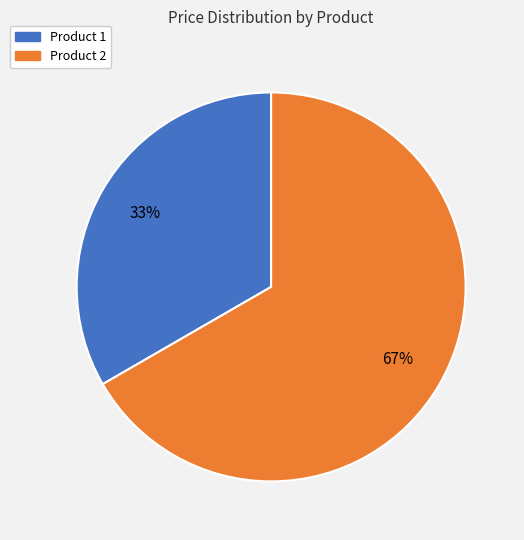

Is it true that Product 2 is 81% of the pie?

False